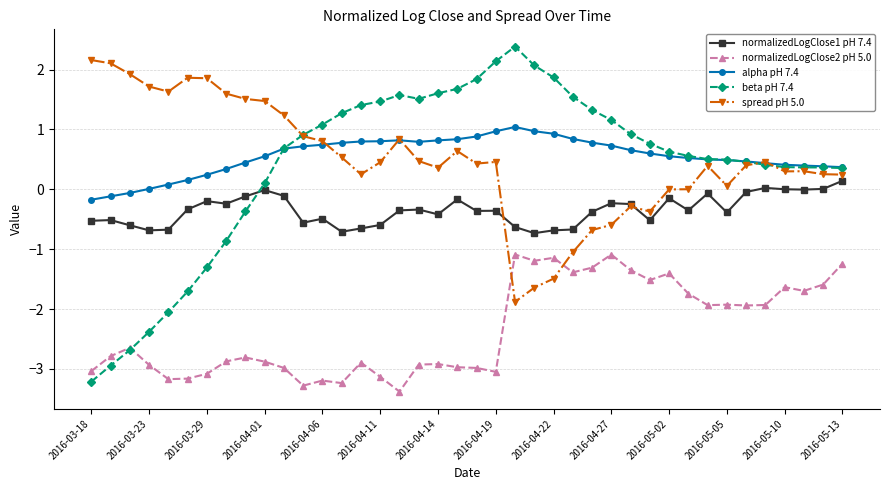

True or false: normalizedLogClose1 pH 7.4 has more than 1 interior local peaks.

True